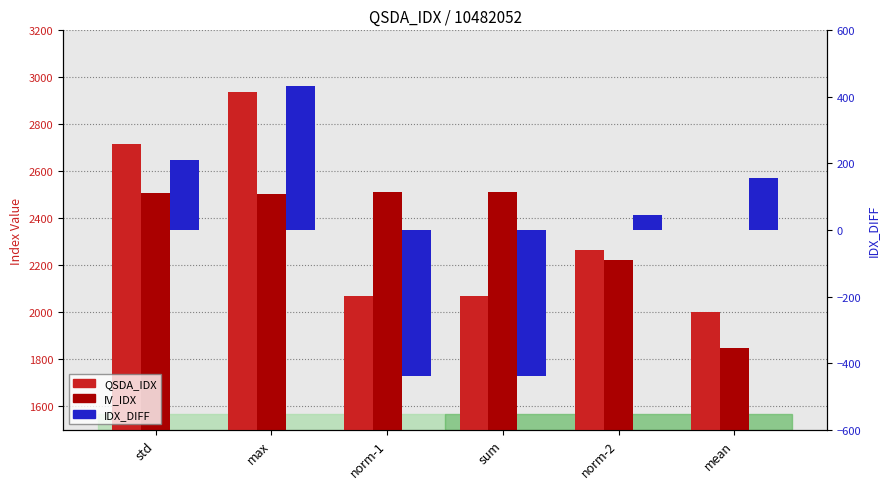

What is the smallest value displayed?

-439.4